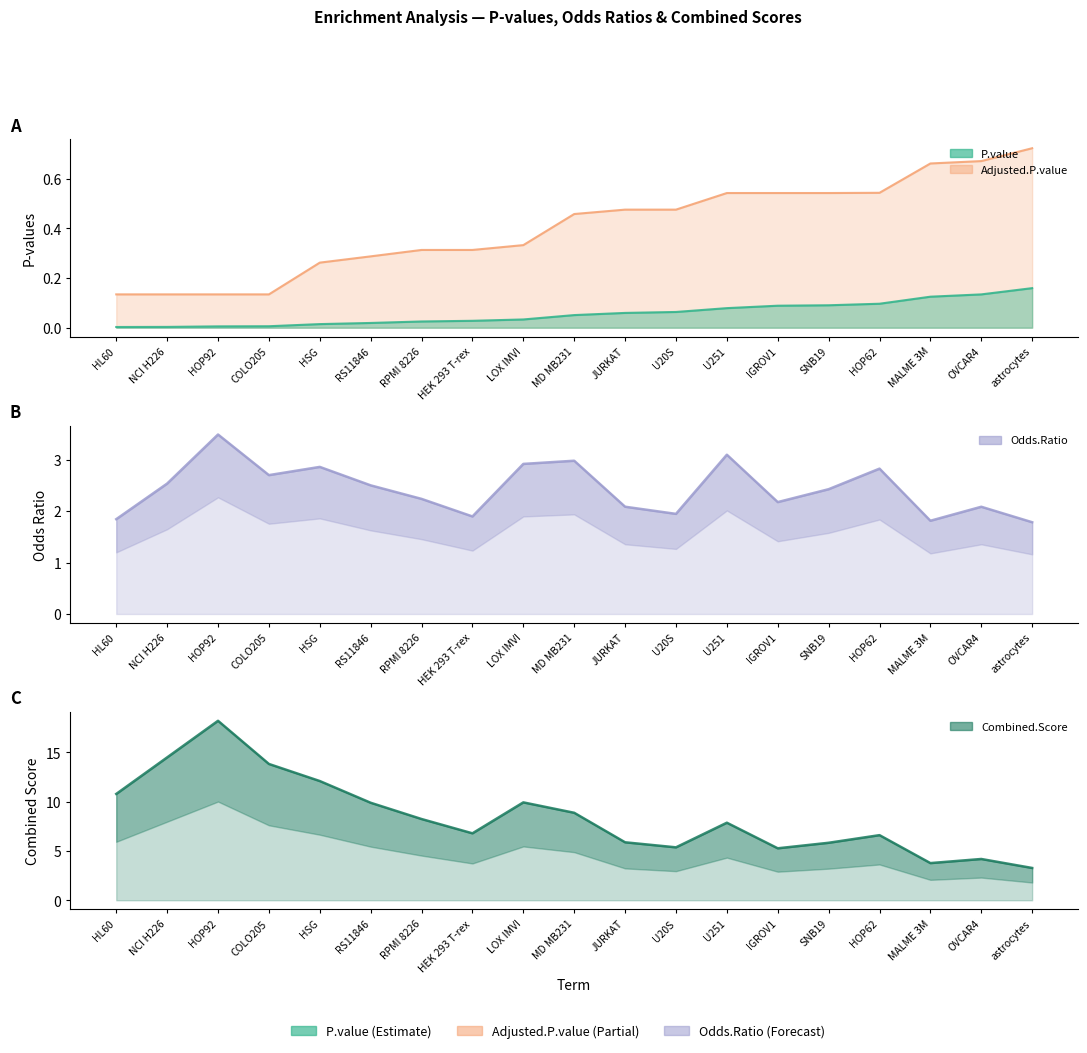

At which category is the sum across all series the highest?

HOP92